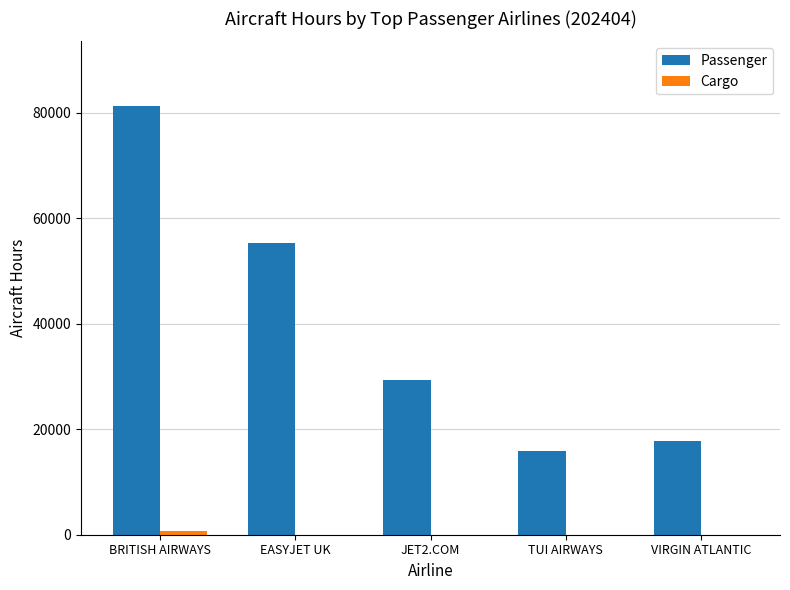

What value does the Passenger series have at EASYJET UK?

55358